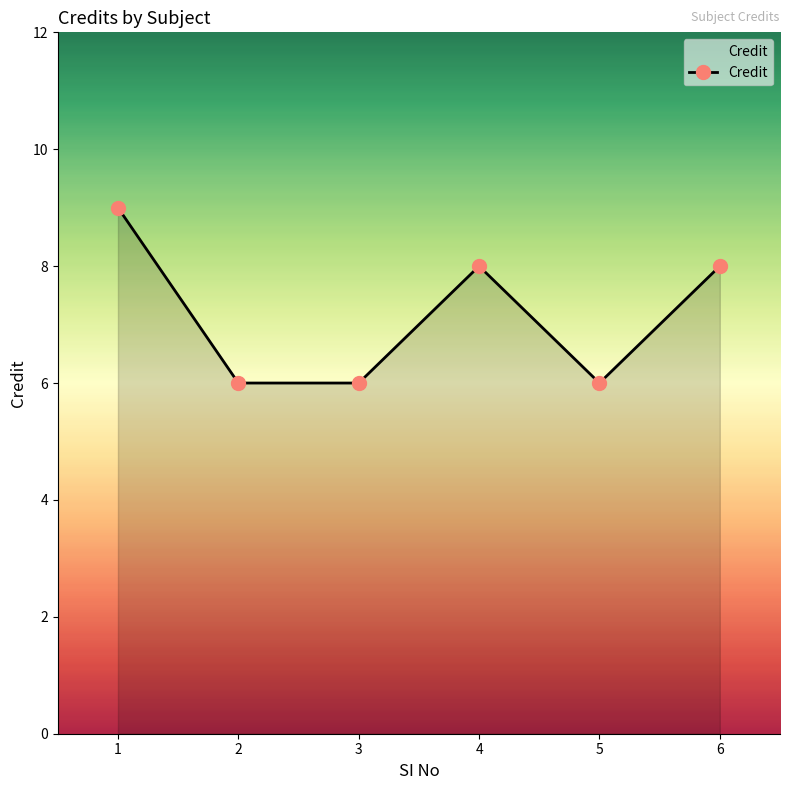

How many values are below 8?

3